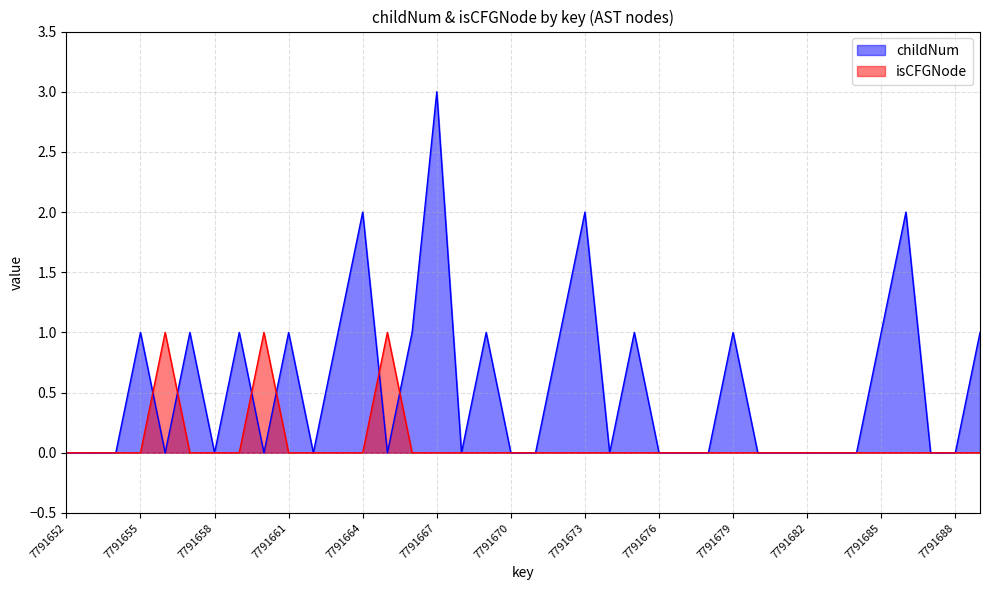

Reading left to right, transcribe all the data shown in this chart.

childNum: 7791652=0	7791653=0	7791654=0	7791655=1	7791656=0	7791657=1	7791658=0	7791659=1	7791660=0	7791661=1	7791662=0	7791663=1	7791664=2	7791665=0	7791666=1	7791667=3	7791668=0	7791669=1	7791670=0	7791671=0	7791672=1	7791673=2	7791674=0	7791675=1	7791676=0	7791677=0	7791678=0	7791679=1	7791680=0	7791681=0	7791682=0	7791683=0	7791684=0	7791685=1	7791686=2	7791687=0	7791688=0	7791689=1
isCFGNode: 7791652=0	7791653=0	7791654=0	7791655=0	7791656=1	7791657=0	7791658=0	7791659=0	7791660=1	7791661=0	7791662=0	7791663=0	7791664=0	7791665=1	7791666=0	7791667=0	7791668=0	7791669=0	7791670=0	7791671=0	7791672=0	7791673=0	7791674=0	7791675=0	7791676=0	7791677=0	7791678=0	7791679=0	7791680=0	7791681=0	7791682=0	7791683=0	7791684=0	7791685=0	7791686=0	7791687=0	7791688=0	7791689=0